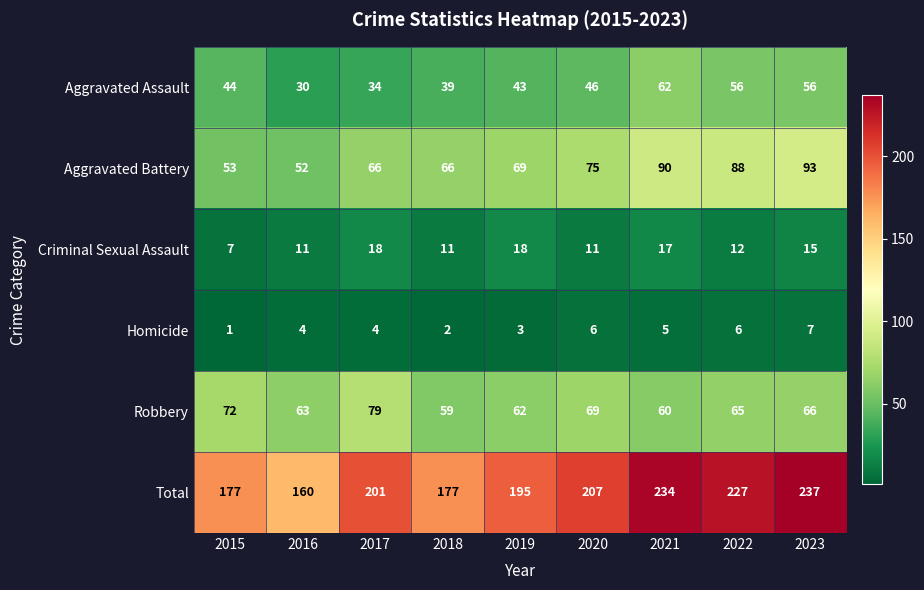

What is the difference between the Total values at 2019 and 2022?

32